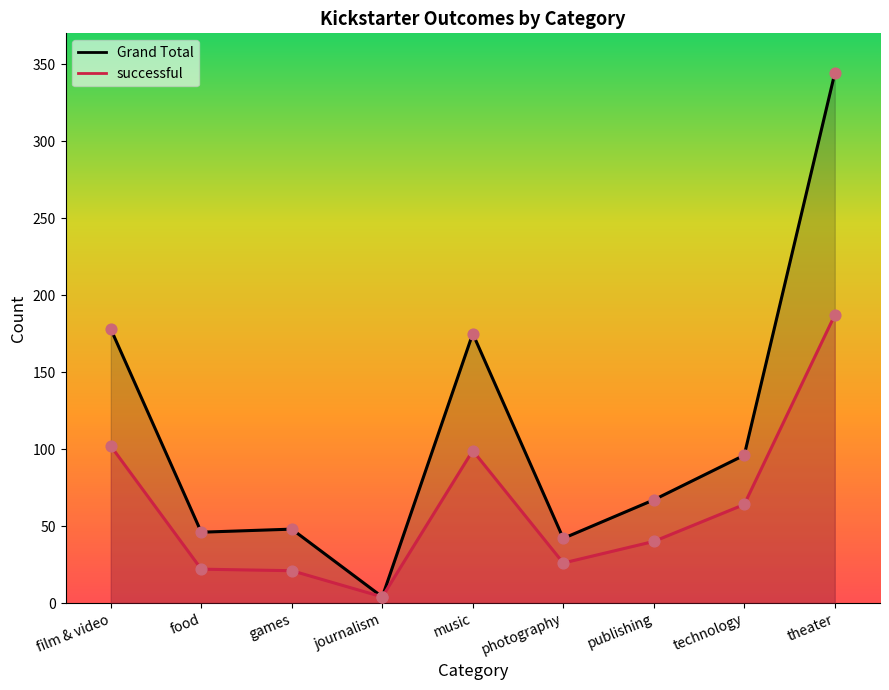

Which series contains the lowest Y value?

successful